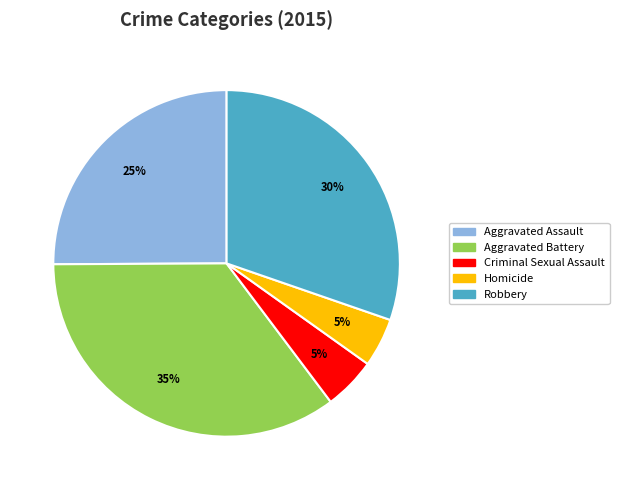

What is the largest slice in the pie chart?

Aggravated Battery